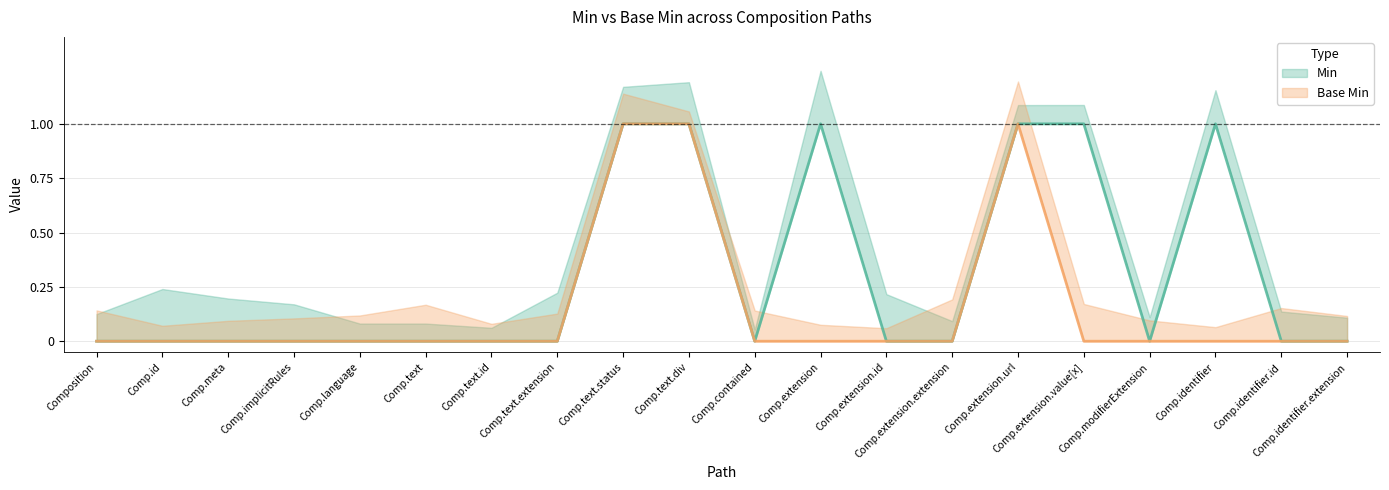

Is the value of Base Min at Comp.modifierExtension greater than the value of Min at Comp.modifierExtension?

No